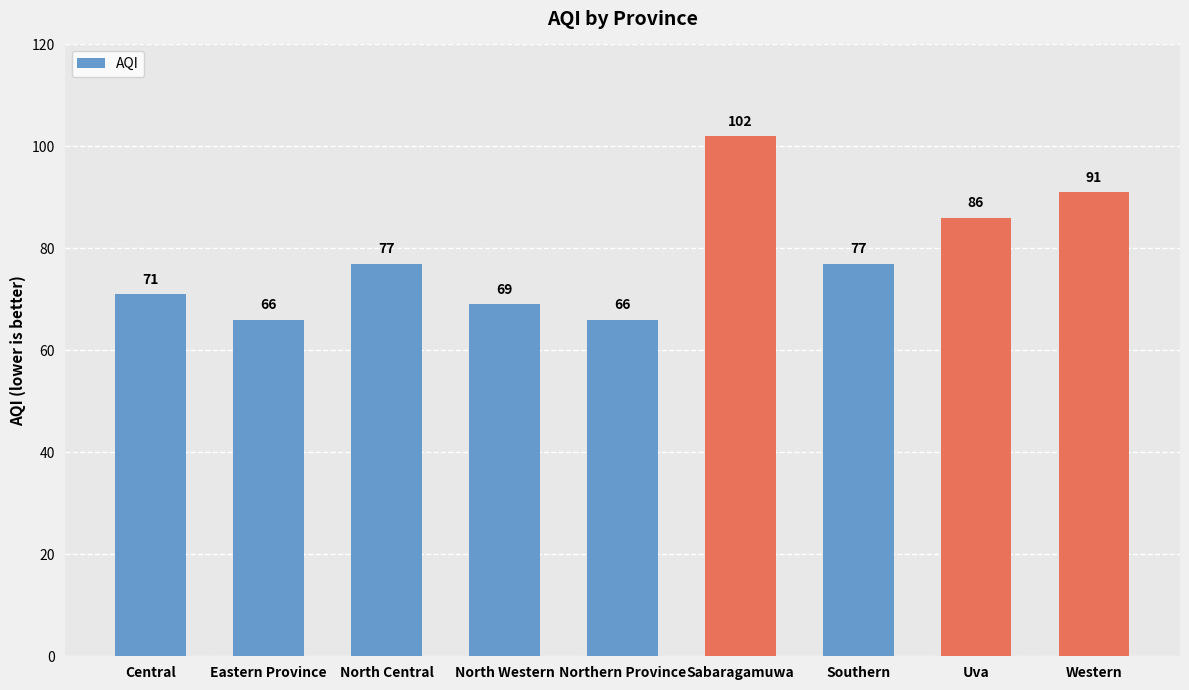

The chart shows a value of 102 at Sabaragamuwa. True or false?

True